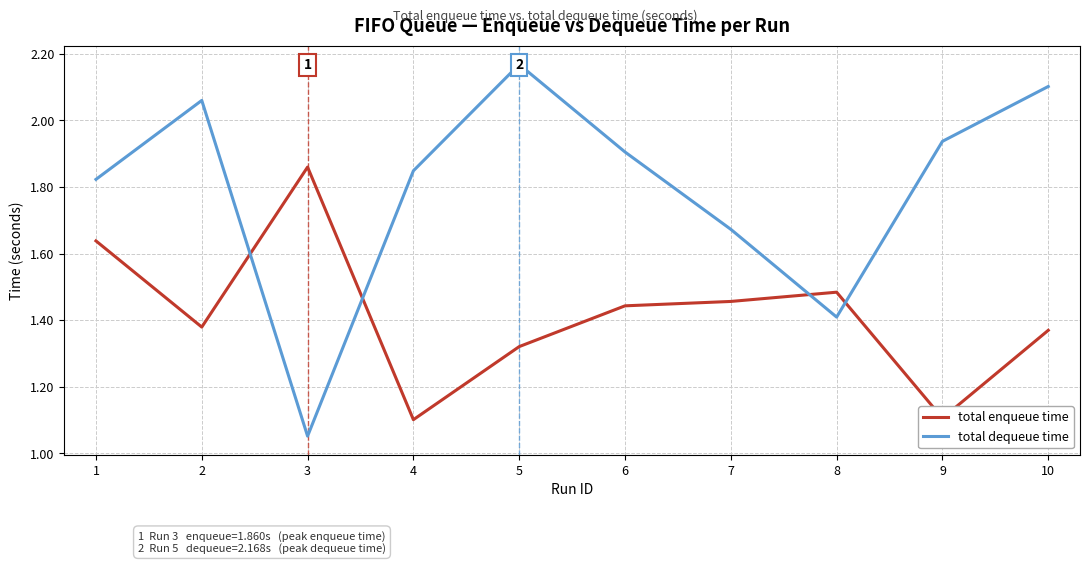

What is the sum of the total enqueue time values at 2 and 4?

2.5